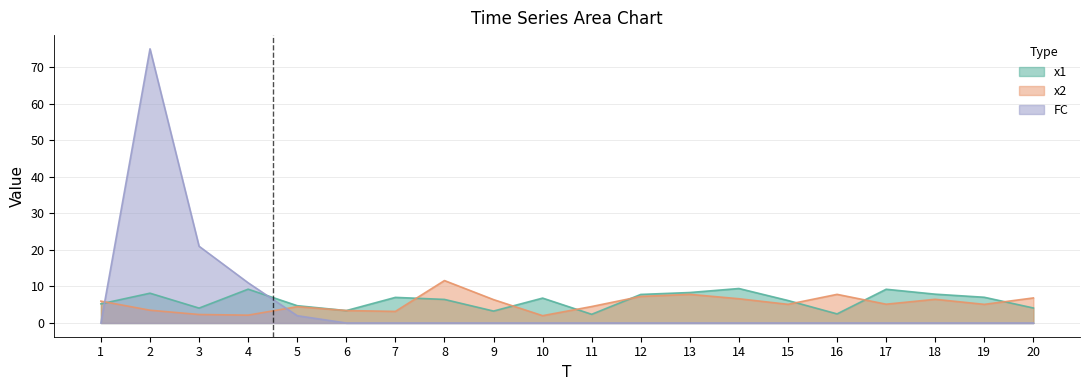

What is the value of the x2 point at the 3rd from the left?

2.3